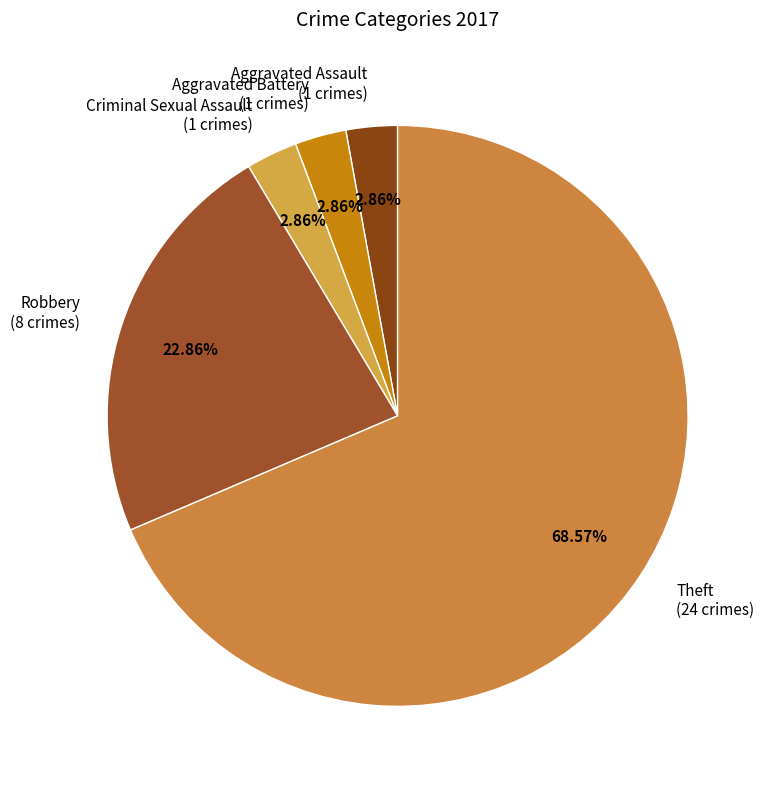

What is the ratio of the value at Theft (24 crimes) to the value at Criminal Sexual Assault (1 crimes)?

24.0